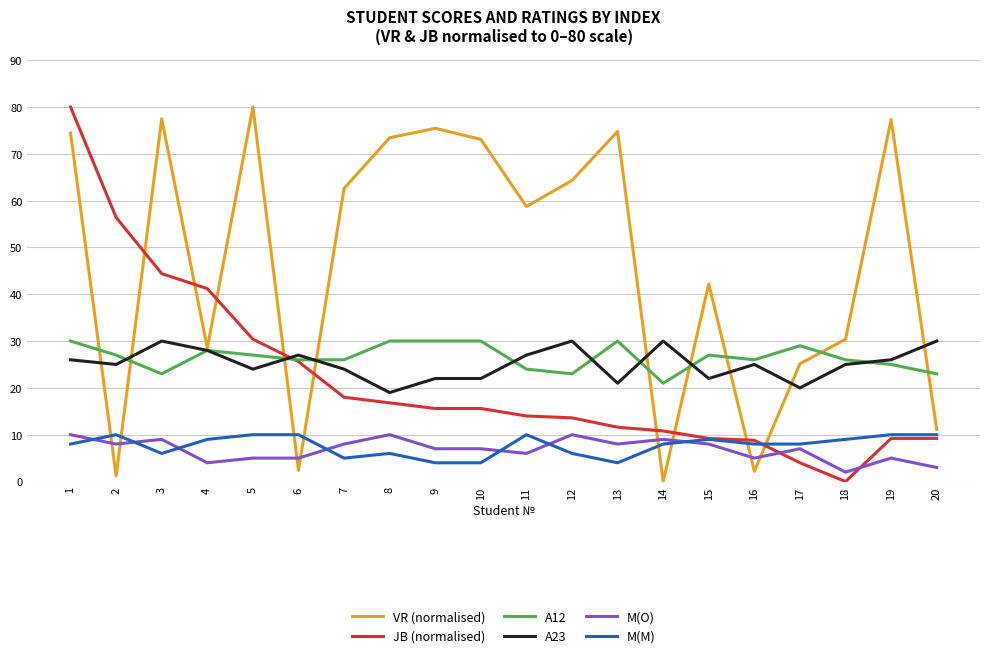

How many A12 values are between 25 and 30?

15